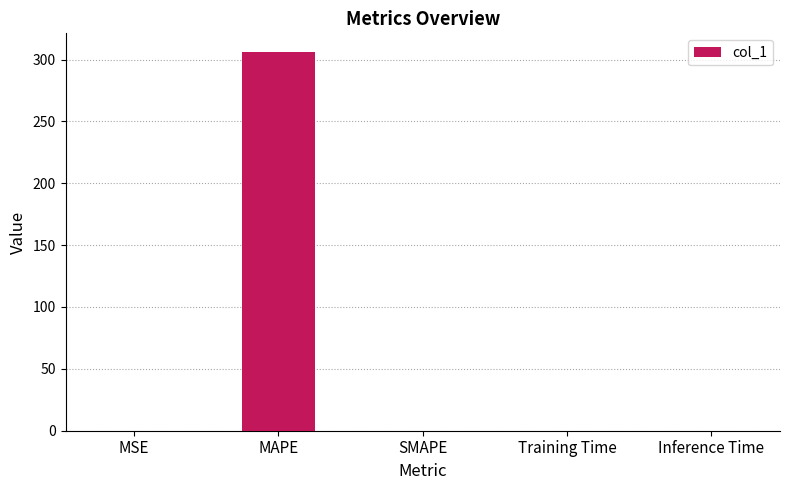

Which label corresponds to the largest value in the chart?

MAPE